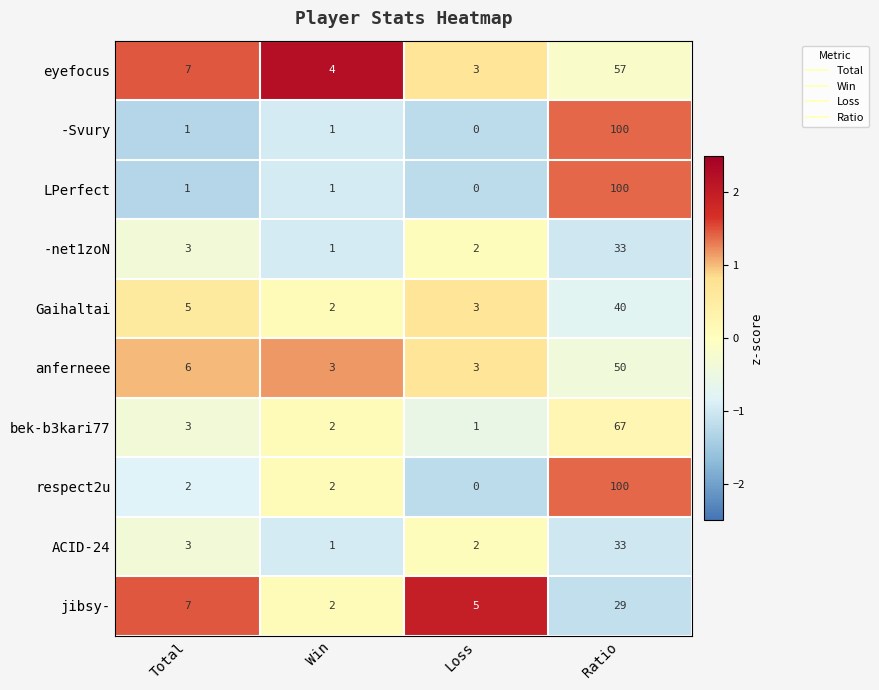

The value of eyefocus at Win is 4. True or false?

True